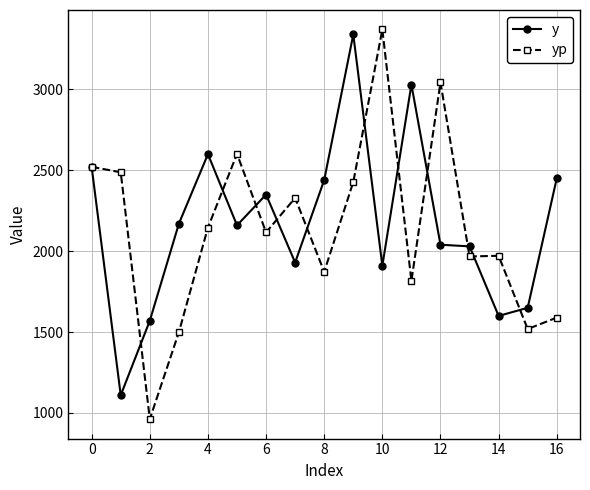

What is the value of the y point at the 10th from the left?

3340.0